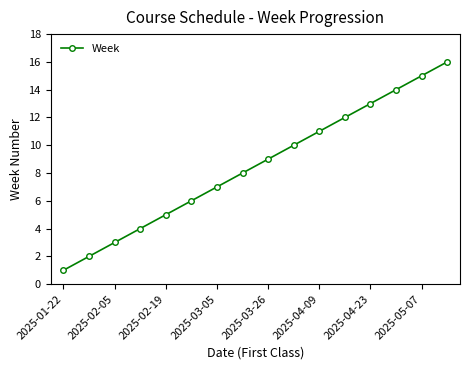

What is the greatest value displayed?

16